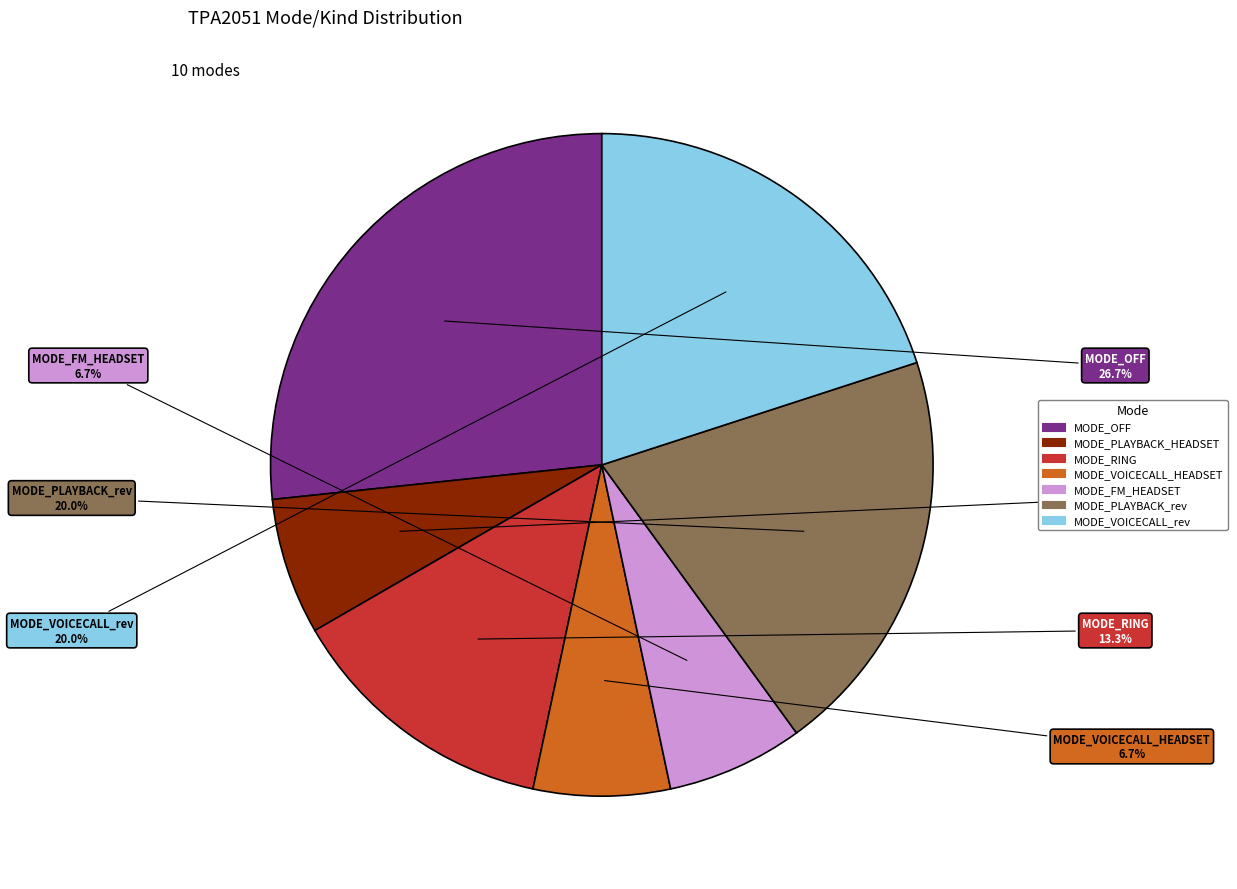

Does any single category account for the majority?

No